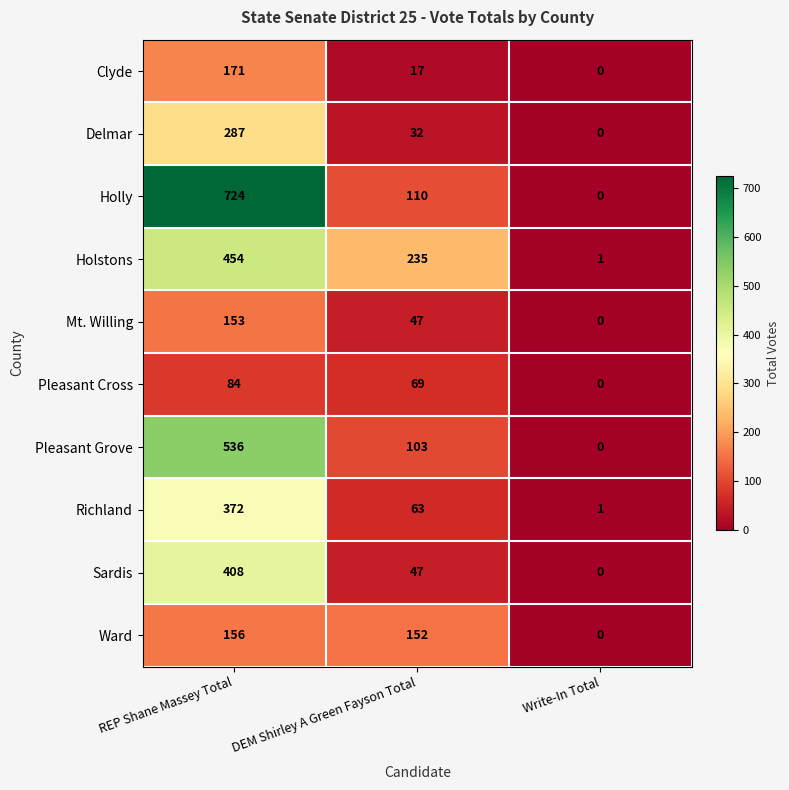

Reading left to right, extract all data points from this chart.

Clyde: REP Shane Massey Total=171	DEM Shirley A Green Fayson Total=17	Write-In Total=0
Delmar: REP Shane Massey Total=287	DEM Shirley A Green Fayson Total=32	Write-In Total=0
Holly: REP Shane Massey Total=724	DEM Shirley A Green Fayson Total=110	Write-In Total=0
Holstons: REP Shane Massey Total=454	DEM Shirley A Green Fayson Total=235	Write-In Total=1
Mt. Willing: REP Shane Massey Total=153	DEM Shirley A Green Fayson Total=47	Write-In Total=0
Pleasant Cross: REP Shane Massey Total=84	DEM Shirley A Green Fayson Total=69	Write-In Total=0
Pleasant Grove: REP Shane Massey Total=536	DEM Shirley A Green Fayson Total=103	Write-In Total=0
Richland: REP Shane Massey Total=372	DEM Shirley A Green Fayson Total=63	Write-In Total=1
Sardis: REP Shane Massey Total=408	DEM Shirley A Green Fayson Total=47	Write-In Total=0
Ward: REP Shane Massey Total=156	DEM Shirley A Green Fayson Total=152	Write-In Total=0